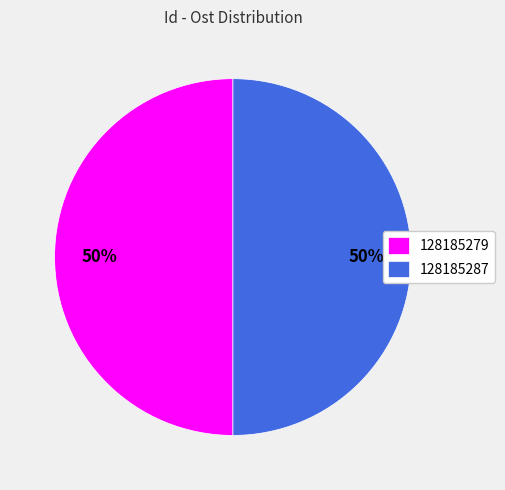

To the nearest percent, what is the average slice percentage?

50%